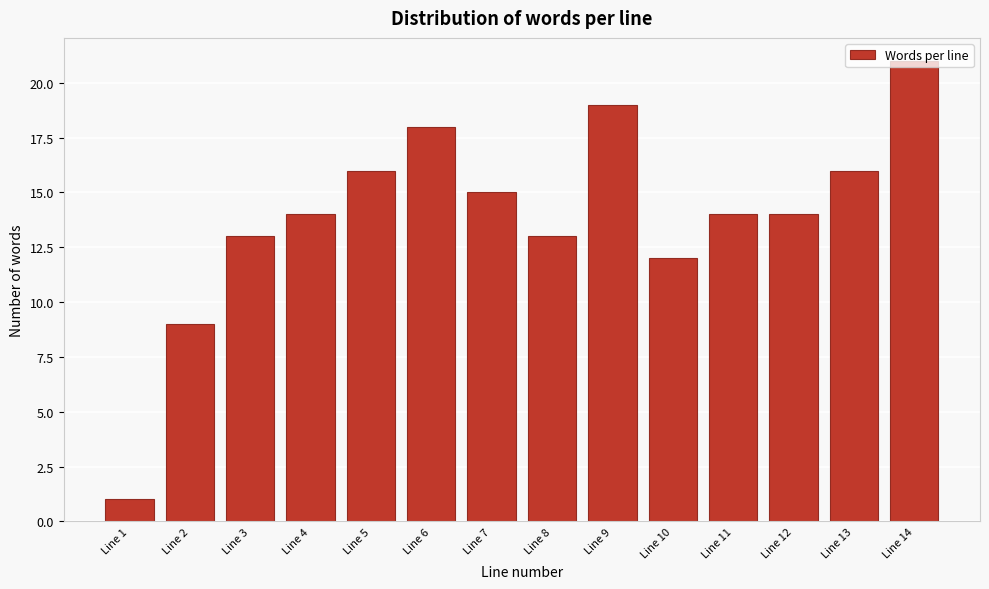

What is the value of the 3rd bar from the left?

13